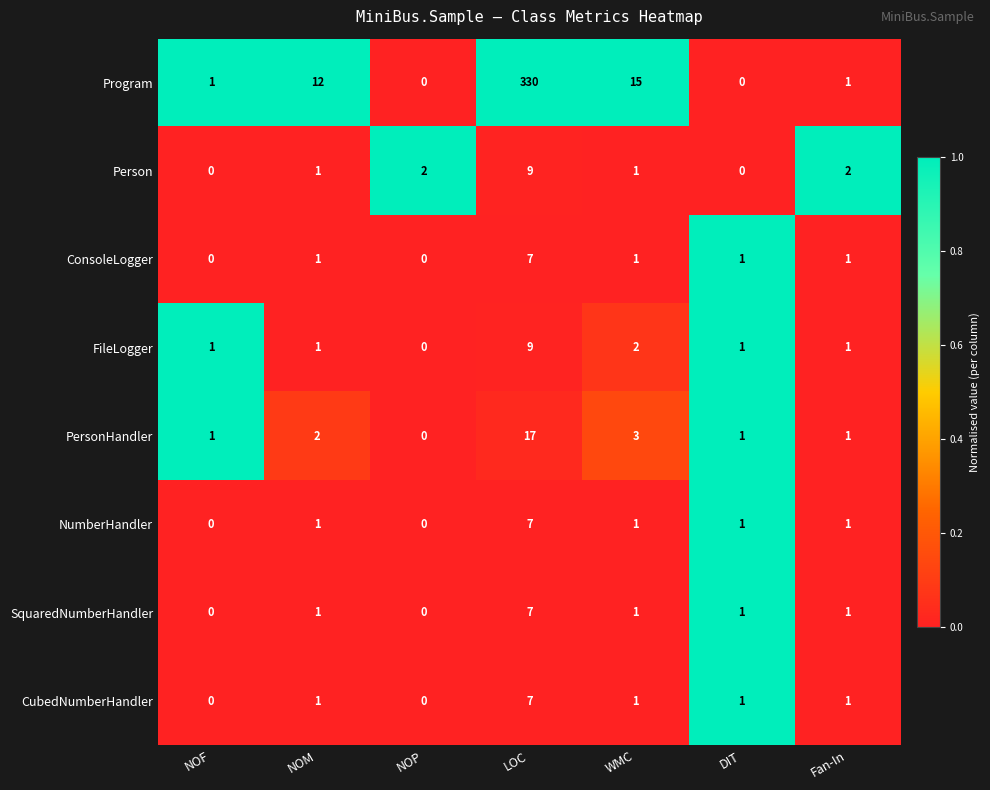

What is the sum of the ConsoleLogger values at DIT and LOC?

8